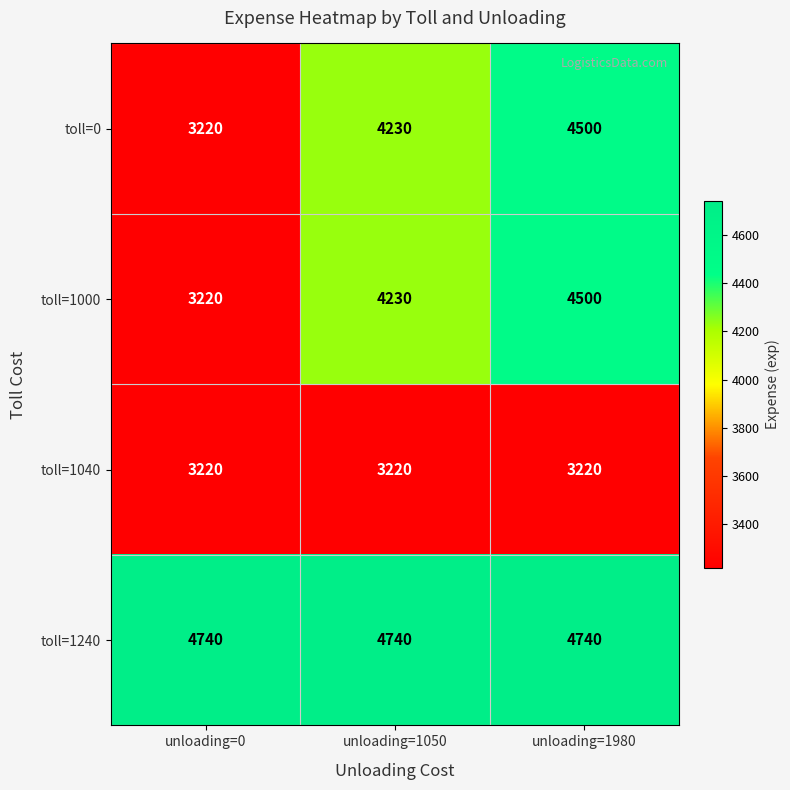

What is the approximate value of toll=1000 at unloading=1980, to the nearest 50?

4500